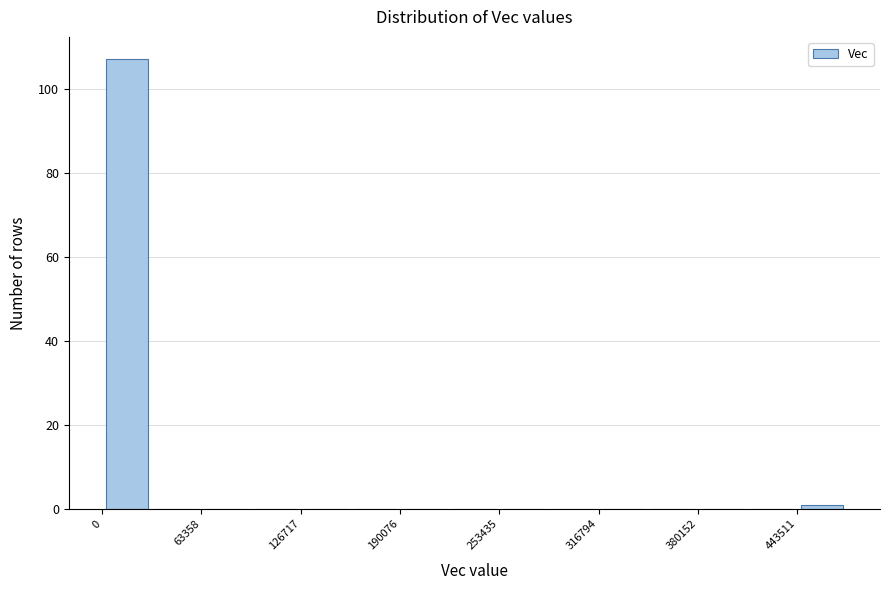

Around what value on the x-axis is the tallest bar? Give the approximate position of its centre, as read against the axis.

20000